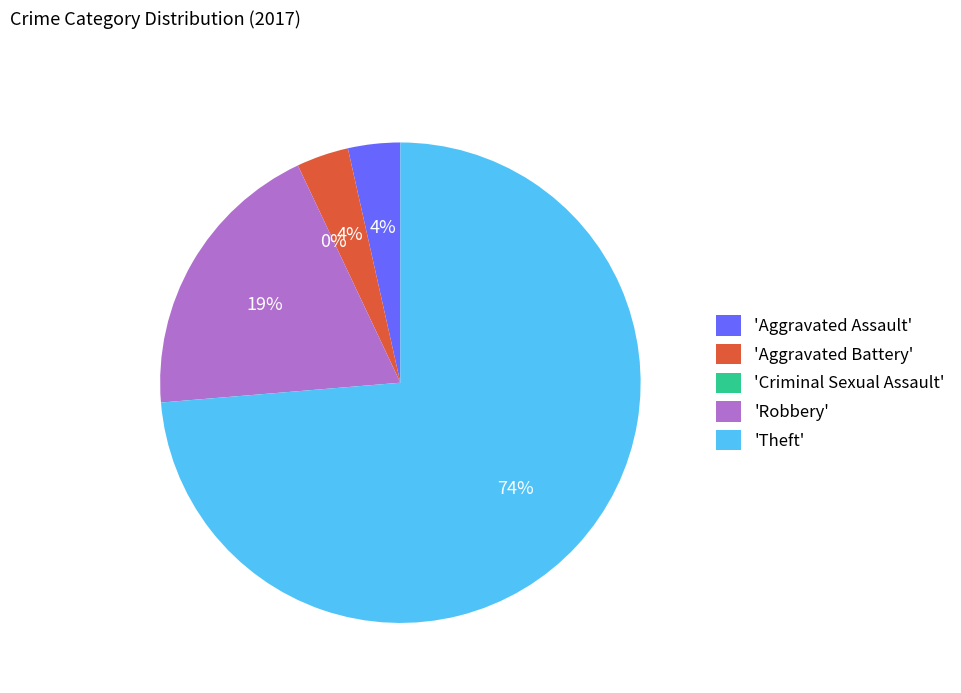

Between Criminal Sexual Assault and Aggravated Battery, which is larger?

Aggravated Battery